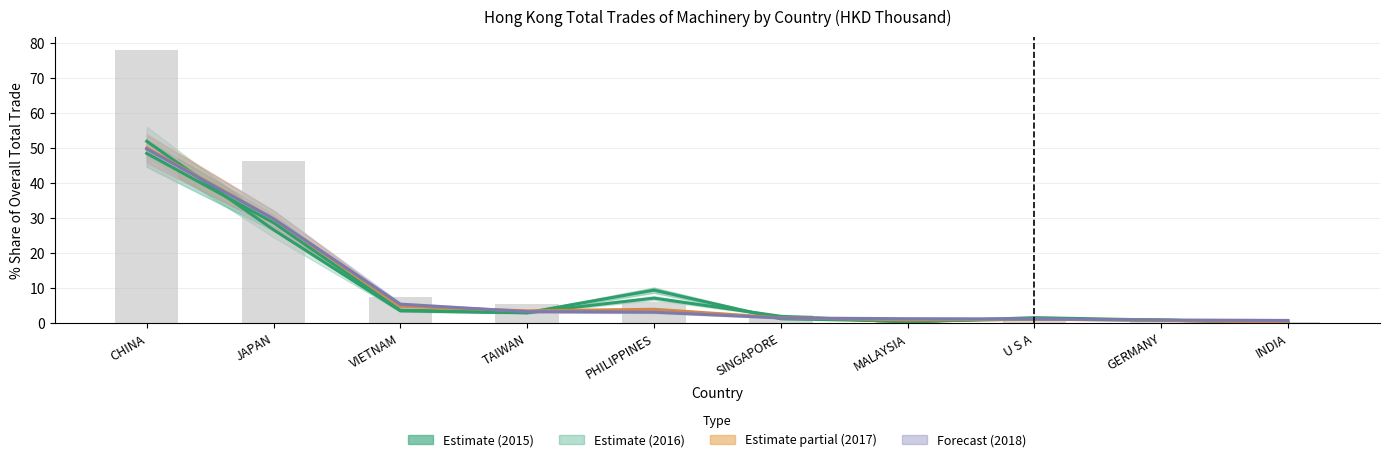

What is the label of the 7th bar from the left?

MALAYSIA